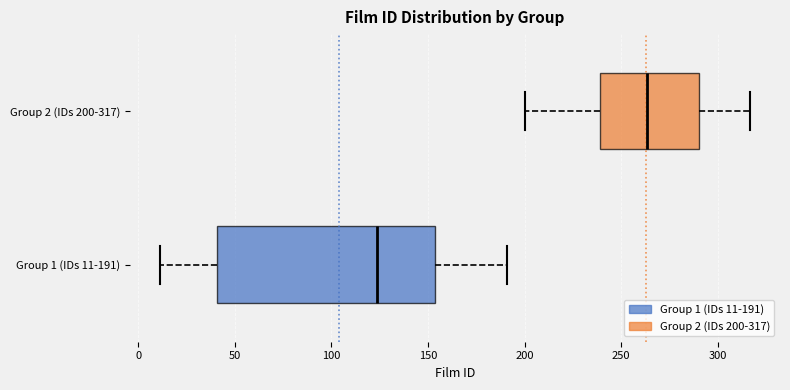

Reading bottom to top, read every box against the x-axis: the position of its median line, the range the box covers, and the ends of its whiskers. The values are not printed on the chart, so give them approximately, as read against the axis.

Group 1 (IDs 11-191): median 125, box 40 to 155, whiskers 10 to 190
Group 2 (IDs 200-317): median 265, box 240 to 290, whiskers 200 to 315